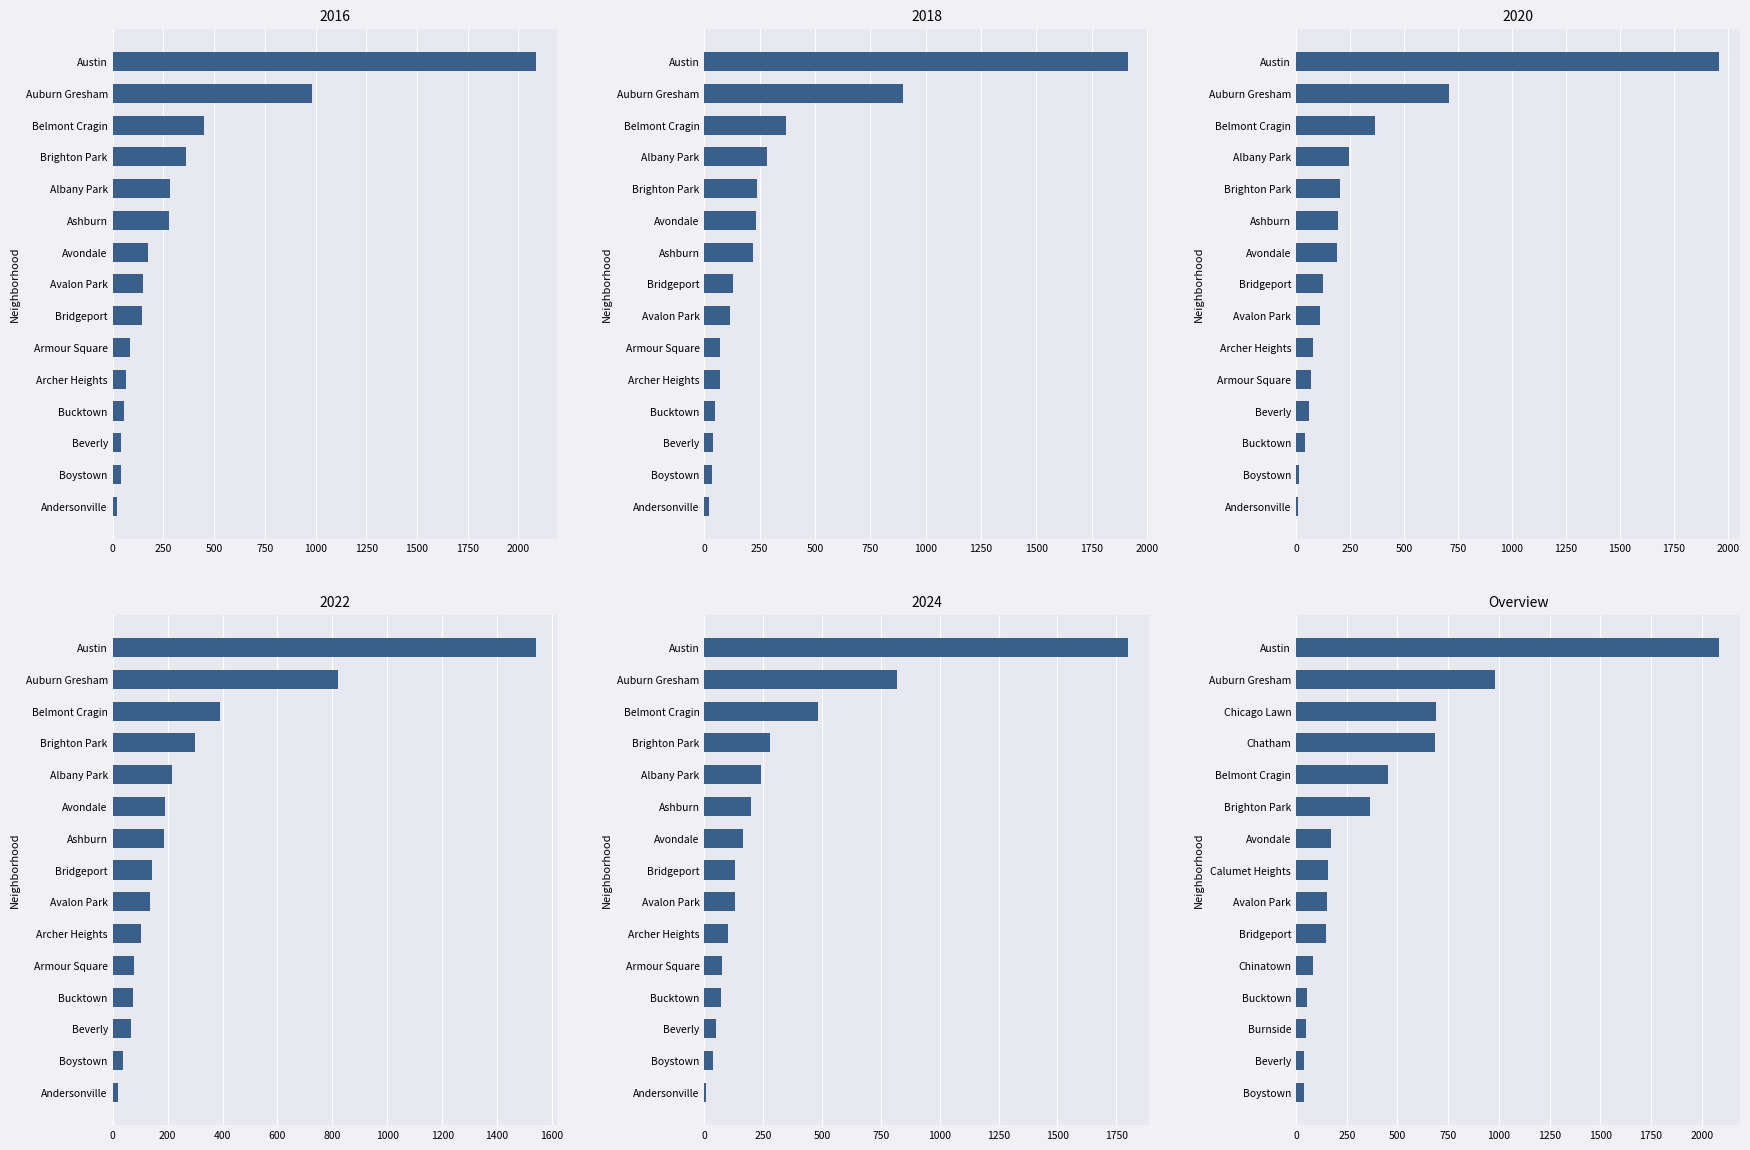

How many distinct data groups are displayed?

5